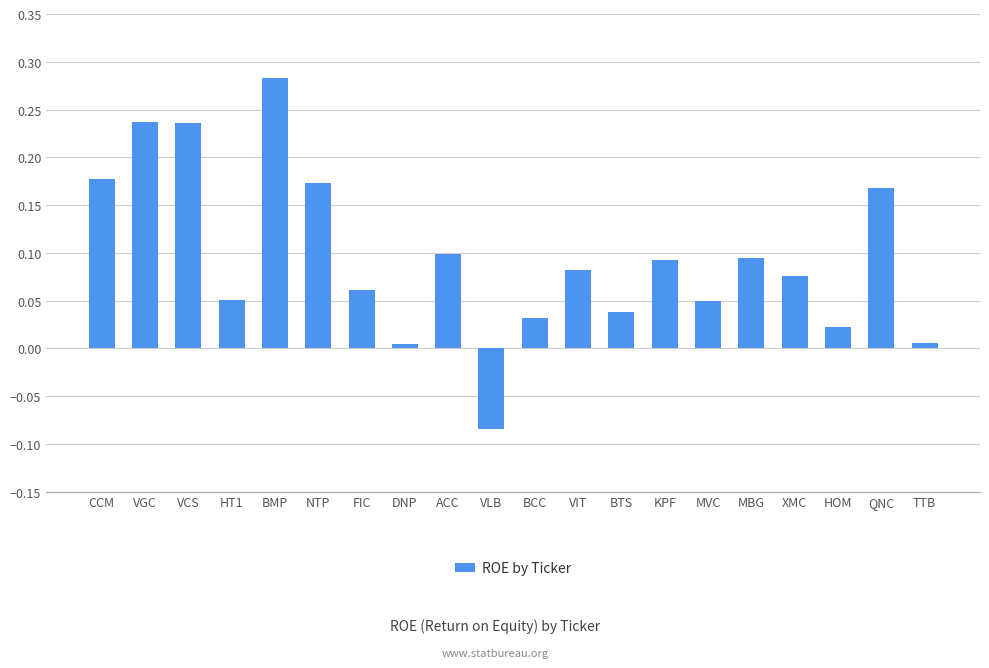

How many values are above zero?

19